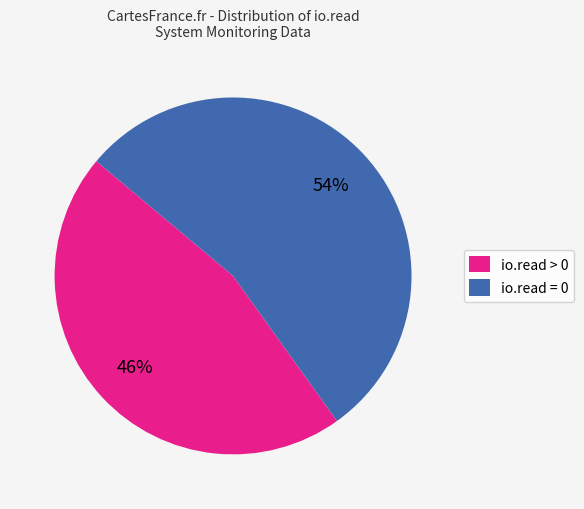

Rank the categories by value from lowest to highest.

io.read > 0, io.read = 0